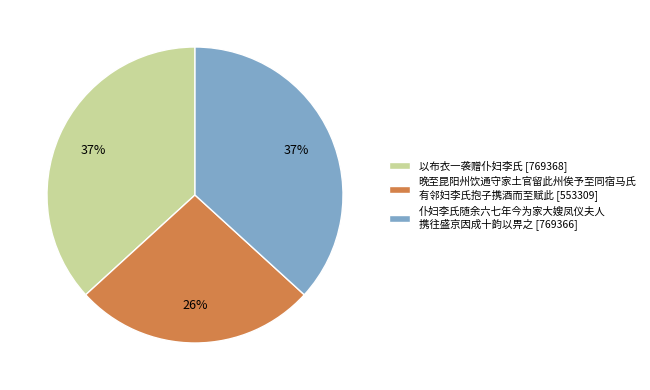

Which slice is the smallest?

晚至昆阳州饮通守家土官留此州俟予至同宿马氏 有邻妇李氏抱子携酒而至赋此 [553309]